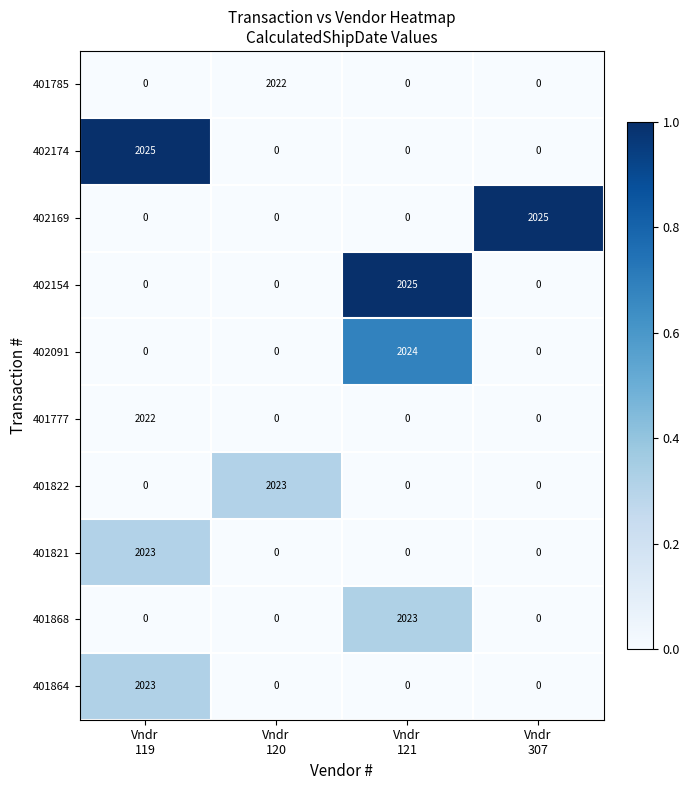

Which series changed the most between Vndr
119 and Vndr
120?

402174